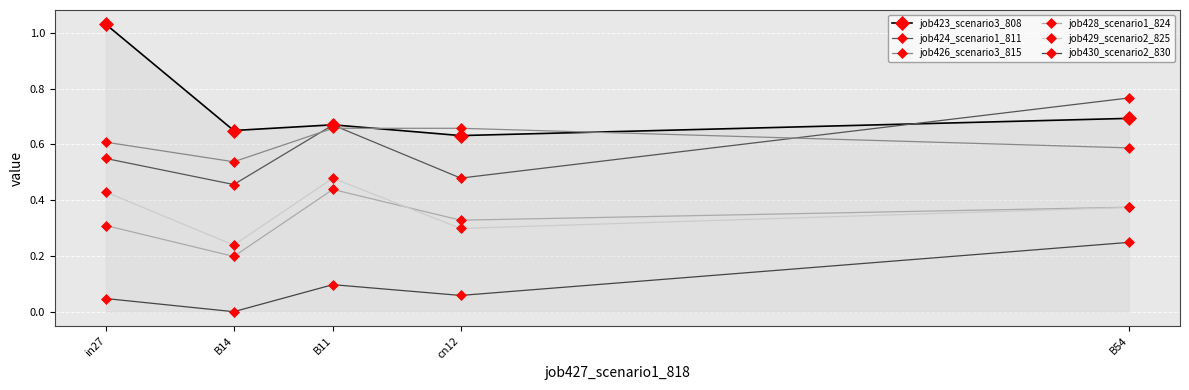

What is the label of the 5th point from the right?

in27